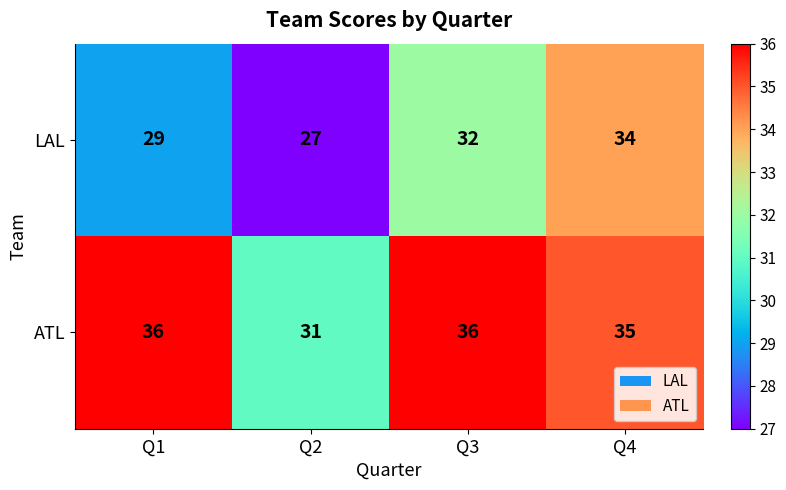

Which category has the highest value in the LAL series?

Q4